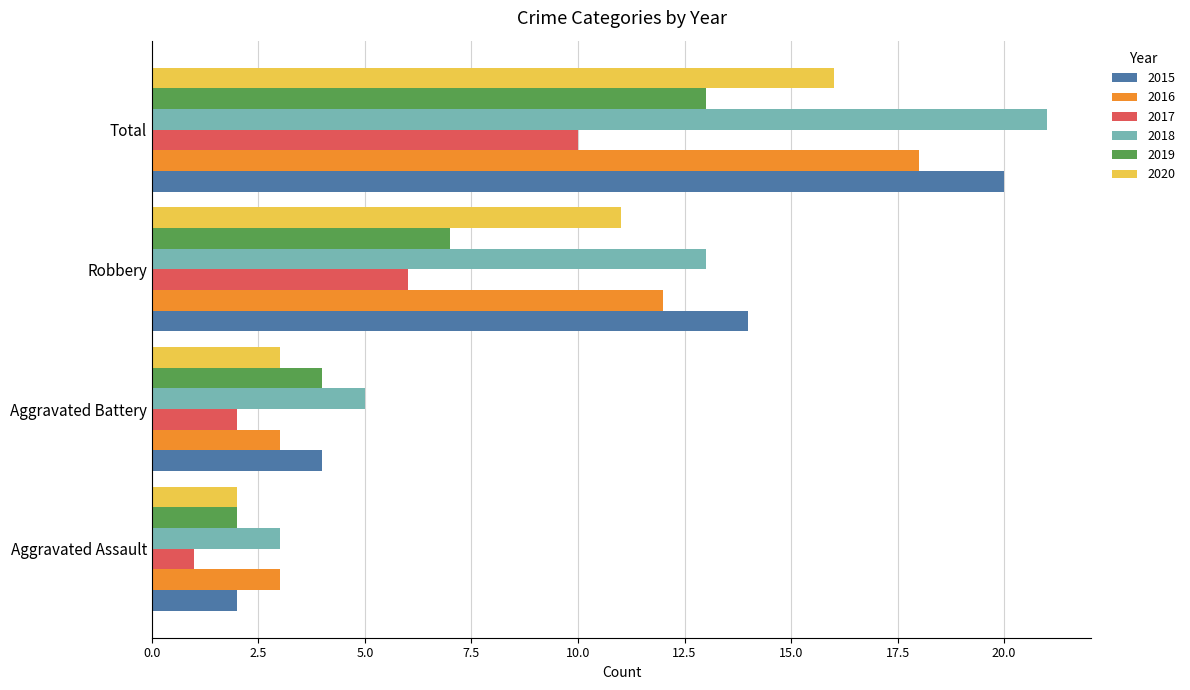

Count the number of data series in this chart.

6